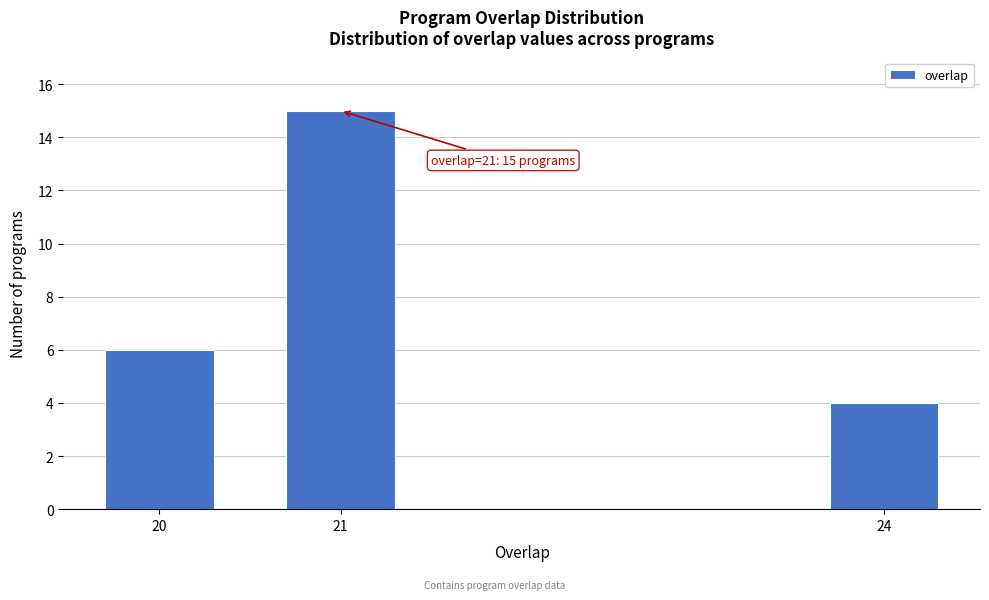

Reading right to left, what are all the values shown in this chart?

4	15	6